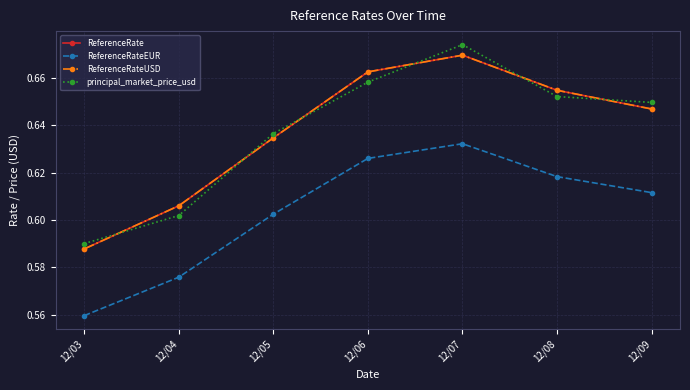

Does the chart have visible grid lines?

Yes